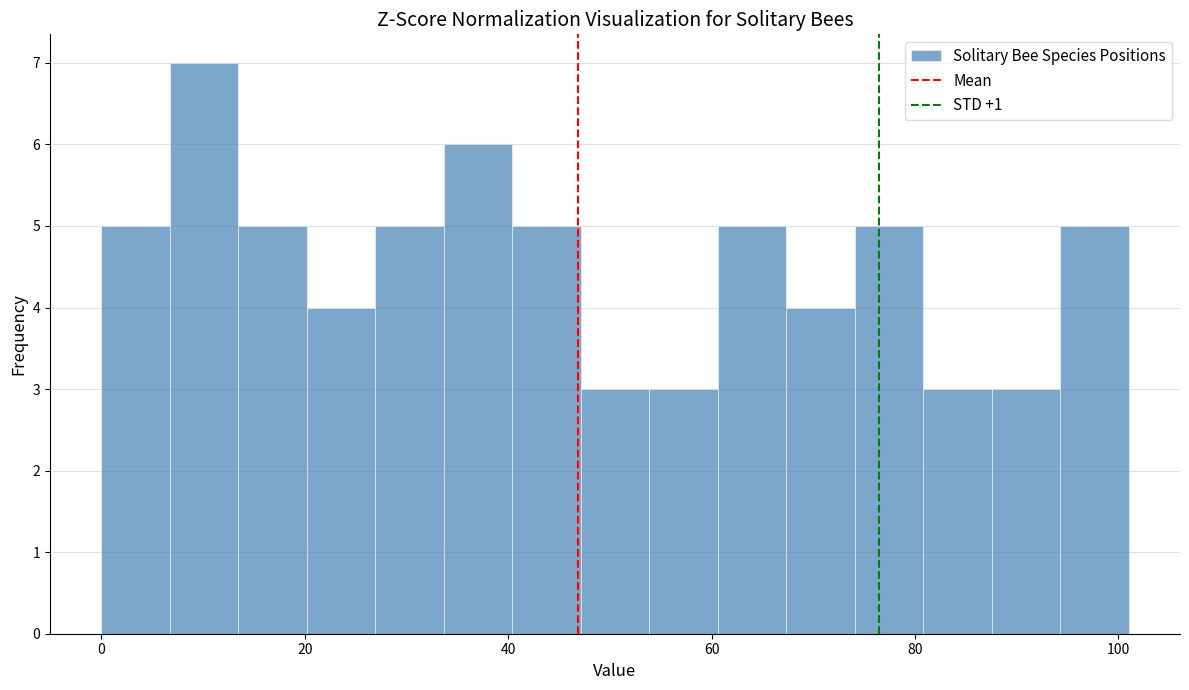

Around what value on the x-axis is the tallest bar? Give the approximate position of its centre, as read against the axis.

10